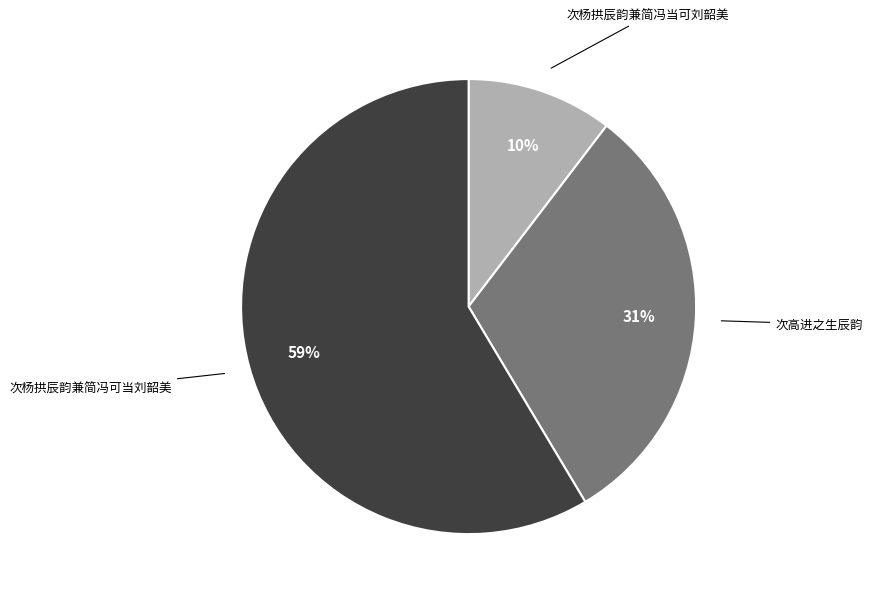

What is the majority slice?

次杨拱辰韵兼简冯可当刘韶美